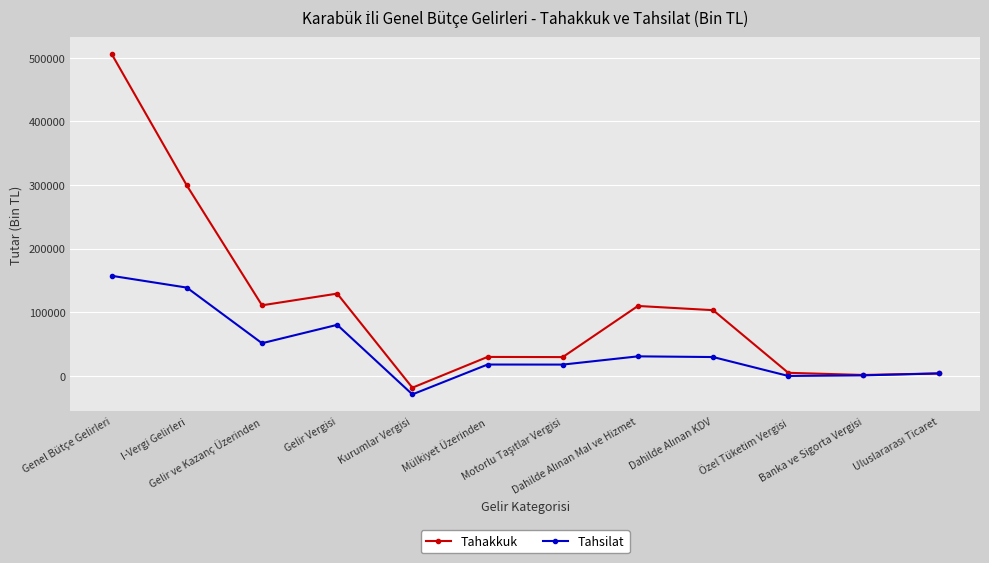

At which category does Tahsilat reach its first local valley?

Gelir ve Kazanç Üzerinden